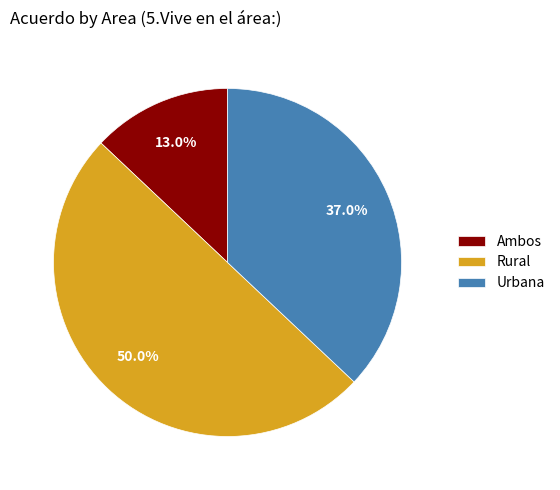

What percentage is the Urbana slice, to the nearest percent?

37%